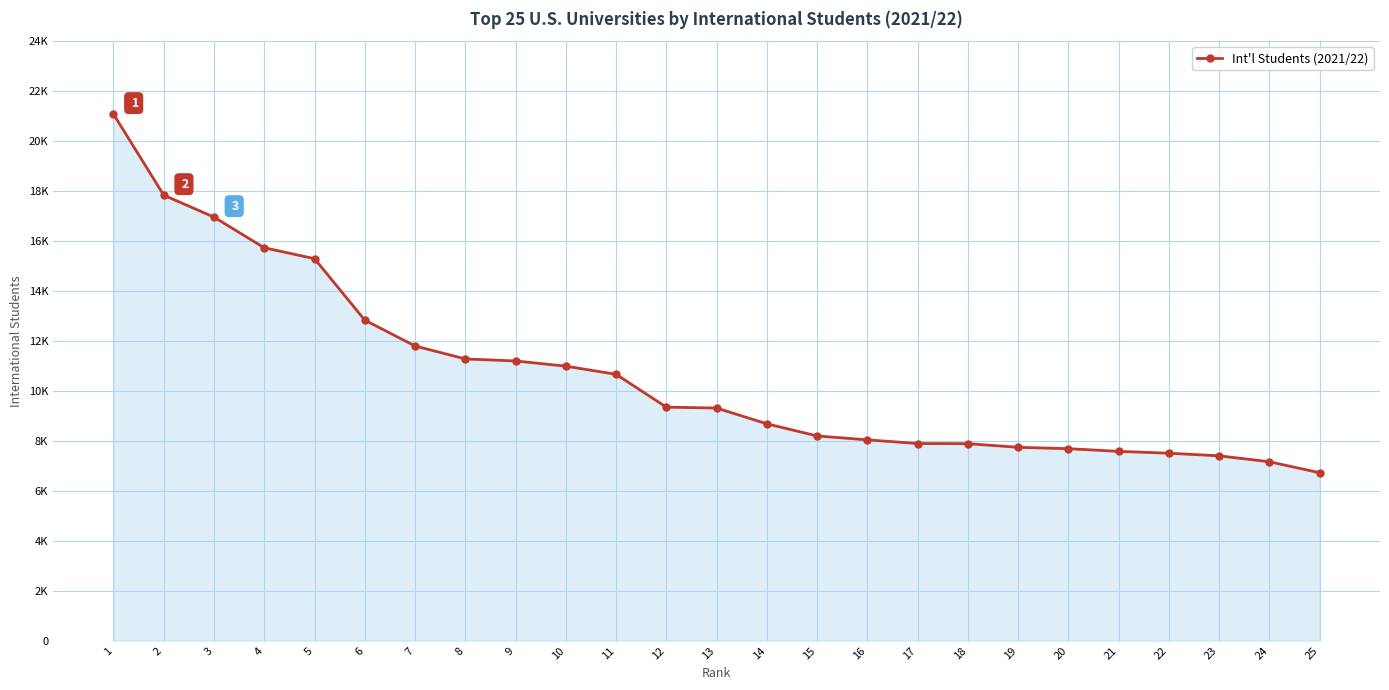

True or false: there are more than 1 points higher than both neighbors.

False